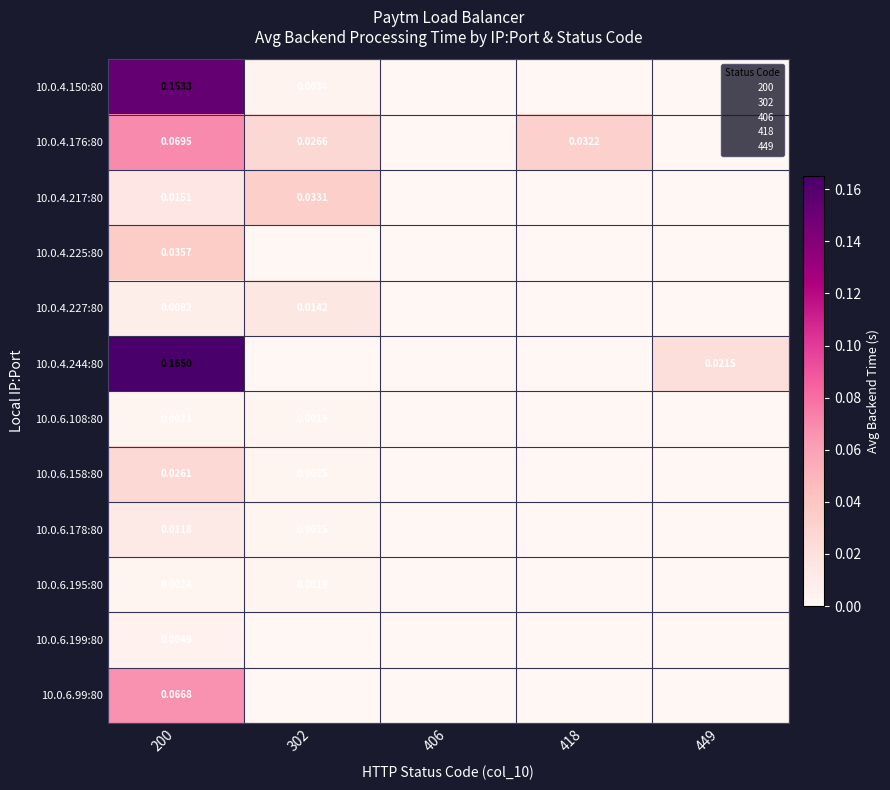

Is the value of 10.0.4.217:80 at 418 greater than the value of 10.0.4.150:80 at 406?

No